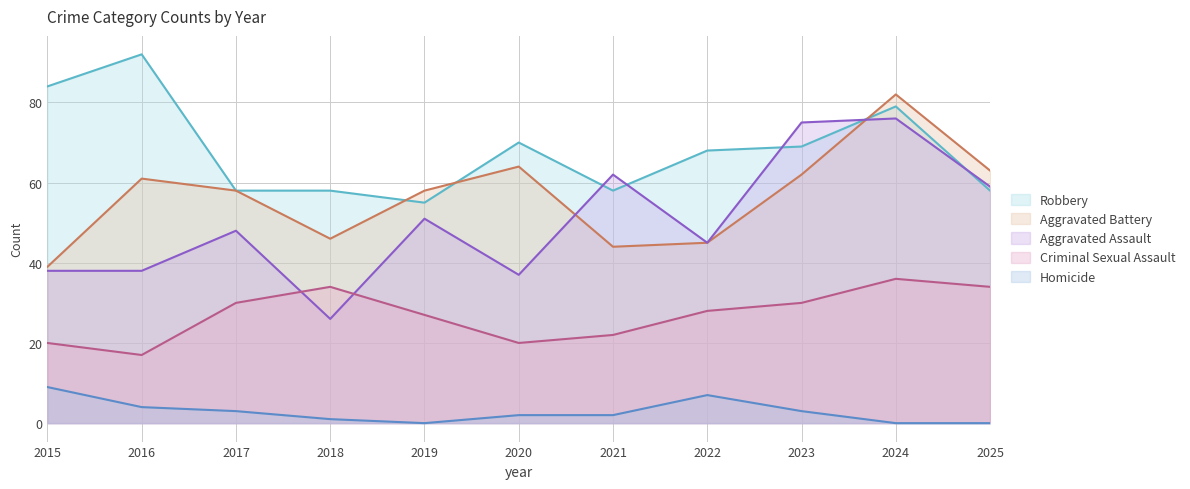

What is the highest value of the Homicide series?

9